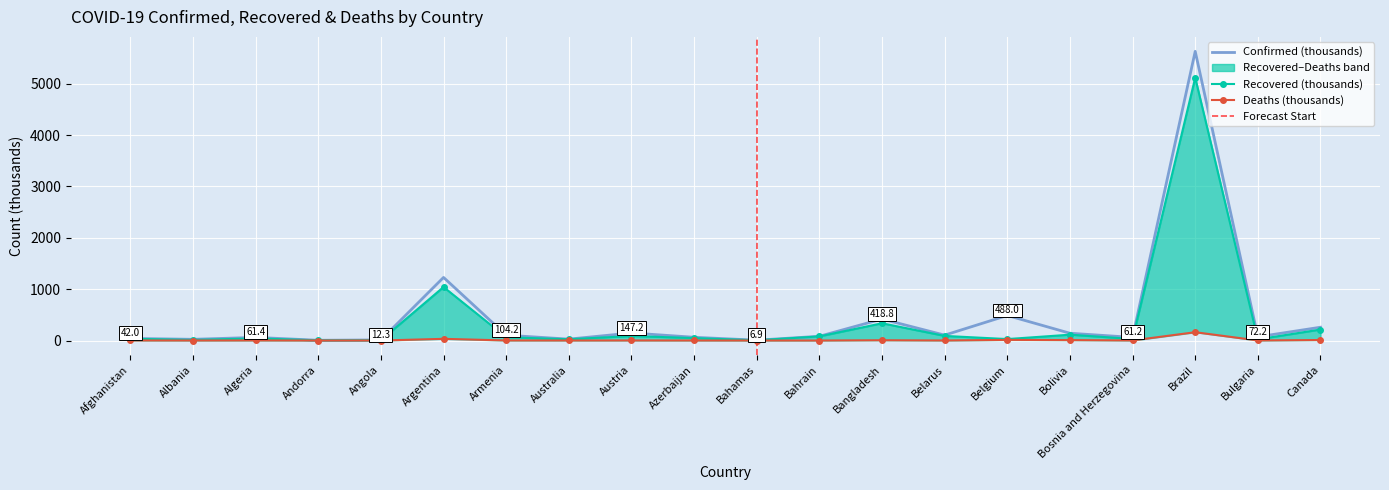

How many data points in Recovered are above 48?

10